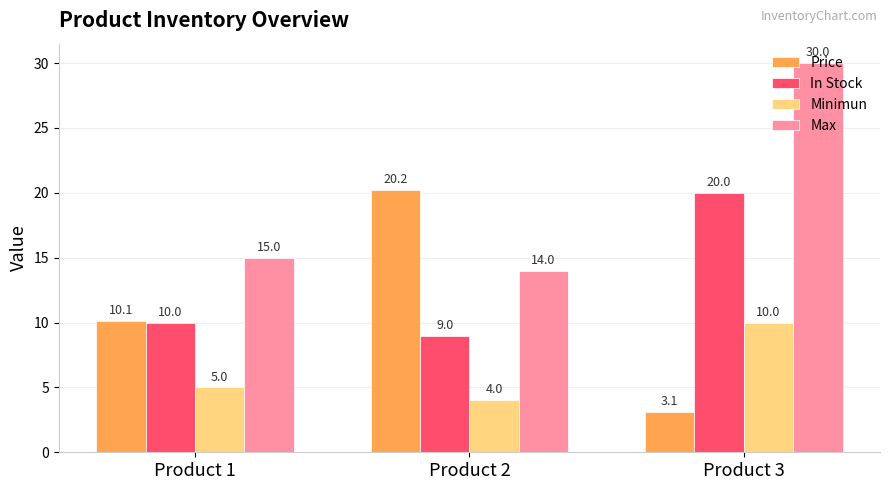

What is the highest value of the Max series?

30.0